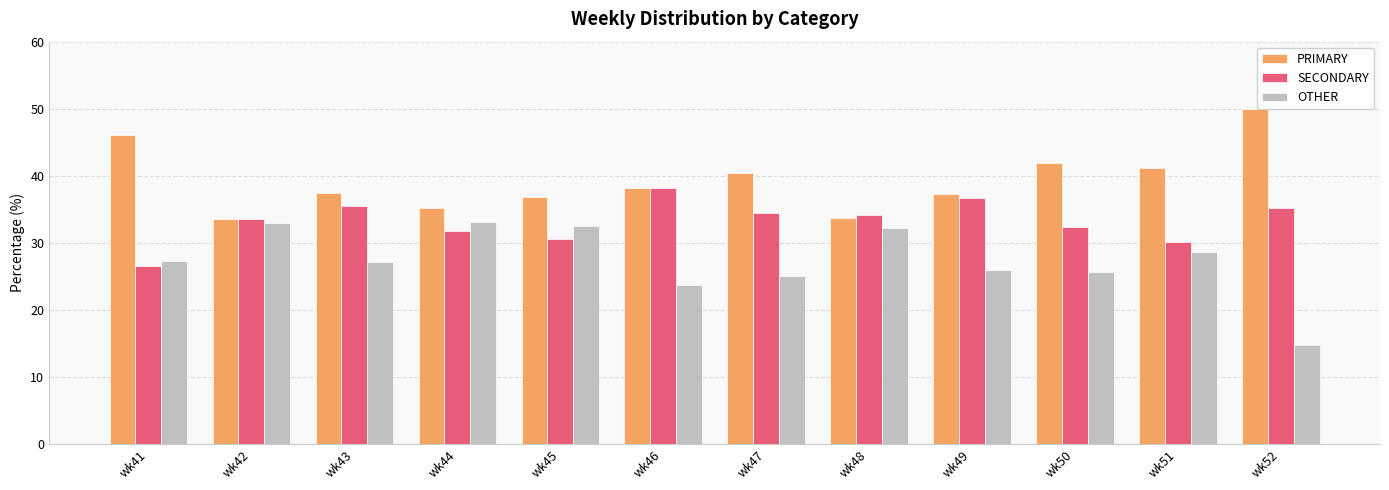

Rank the series by their average value, from highest to lowest.

PRIMARY, SECONDARY, OTHER